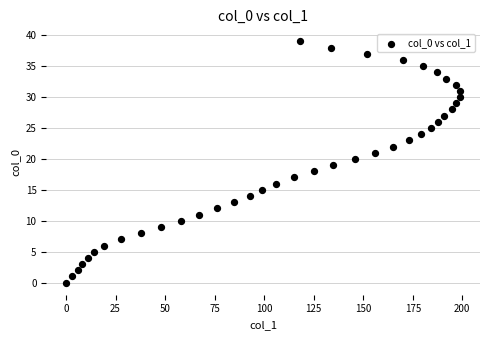

What is the range of Y values (max minus min)?

39